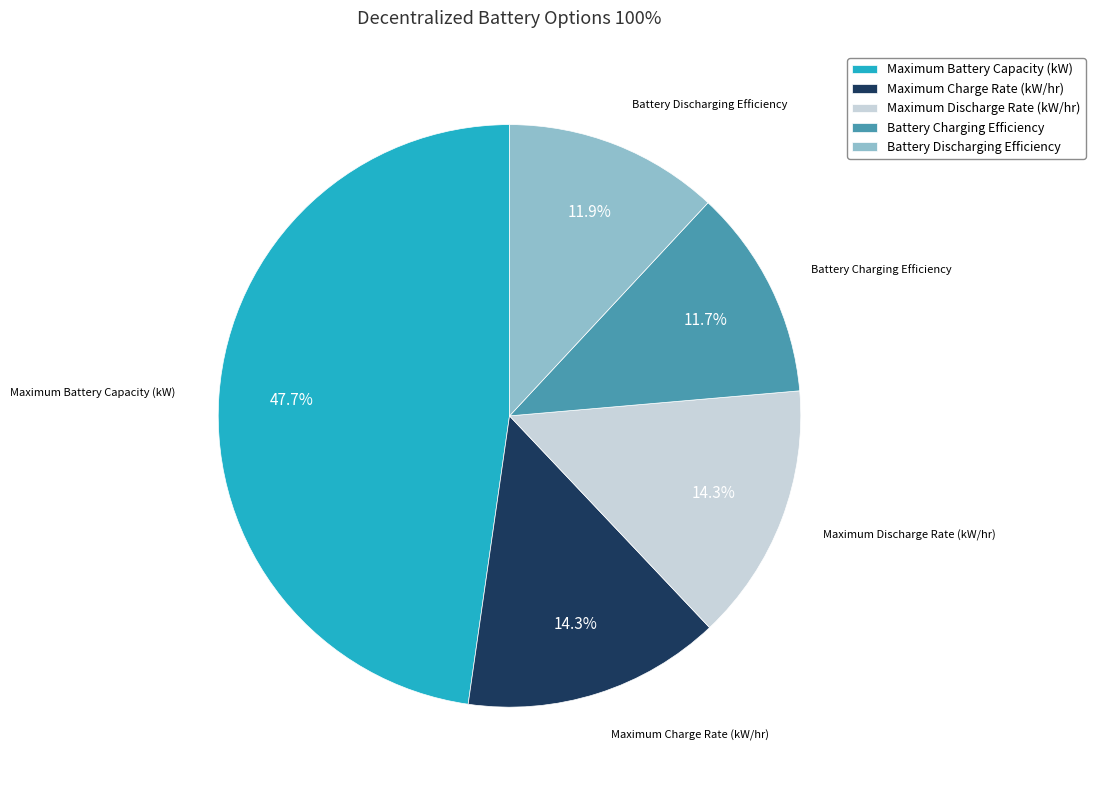

What is the ratio of the value at Maximum Discharge Rate (kW/hr) to the value at Battery Discharging Efficiency?

1.2